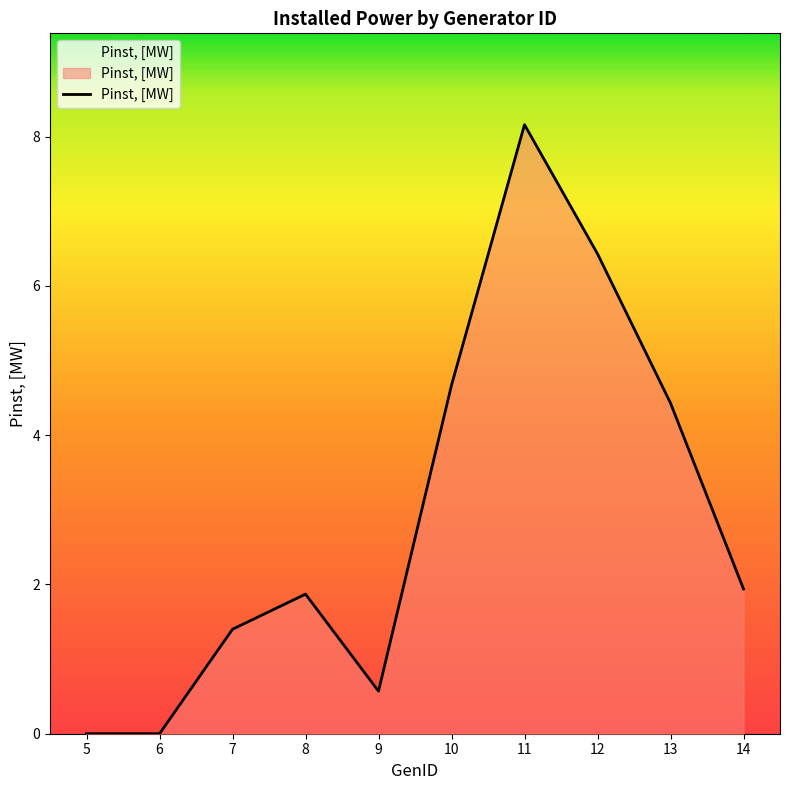

Count the number of categories in the chart.

10